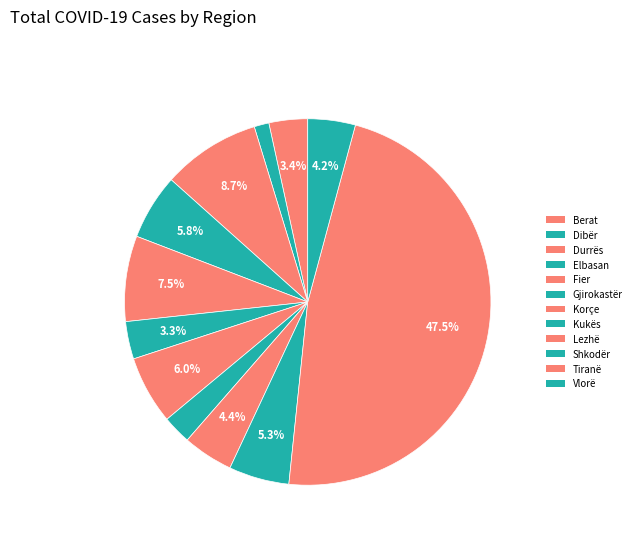

Approximately how many times larger is the value at Berat compared to Tiranë?

0.1